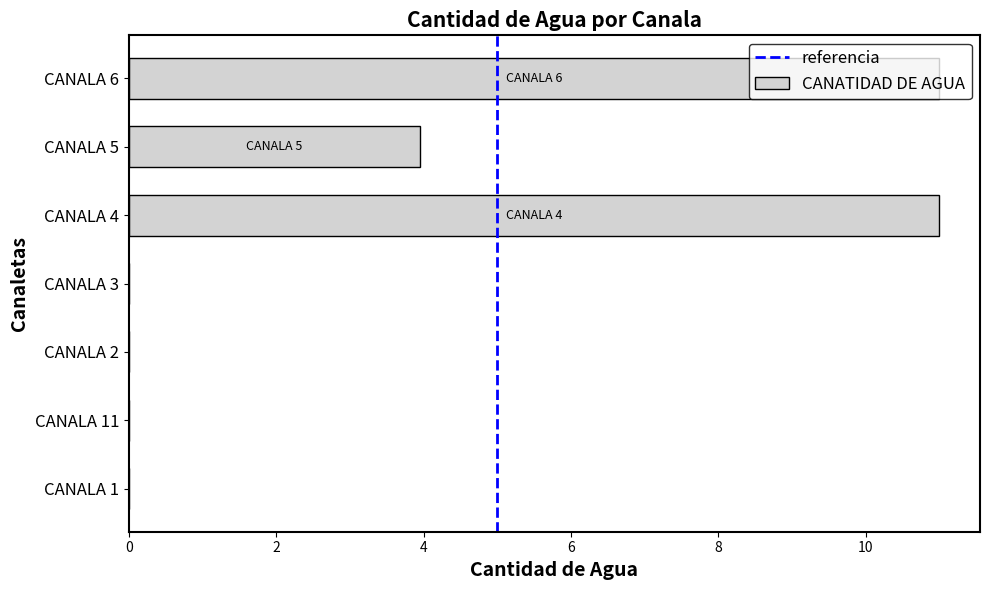

What is the greatest value displayed?

11.0